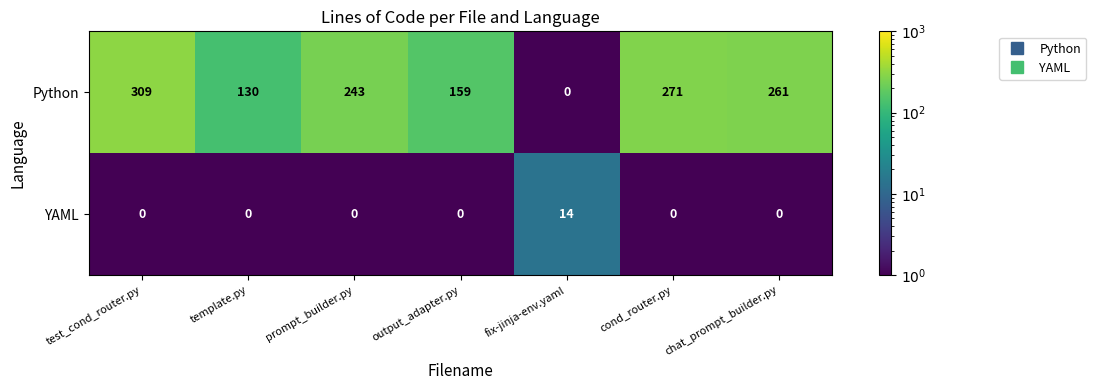

Reading right to left, what are all the values shown in this chart?

Python: chat_prompt_builder.py=261	cond_router.py=271	fix-jinja-env.yaml=0	output_adapter.py=159	prompt_builder.py=243	template.py=130	test_cond_router.py=309
YAML: chat_prompt_builder.py=0	cond_router.py=0	fix-jinja-env.yaml=14	output_adapter.py=0	prompt_builder.py=0	template.py=0	test_cond_router.py=0